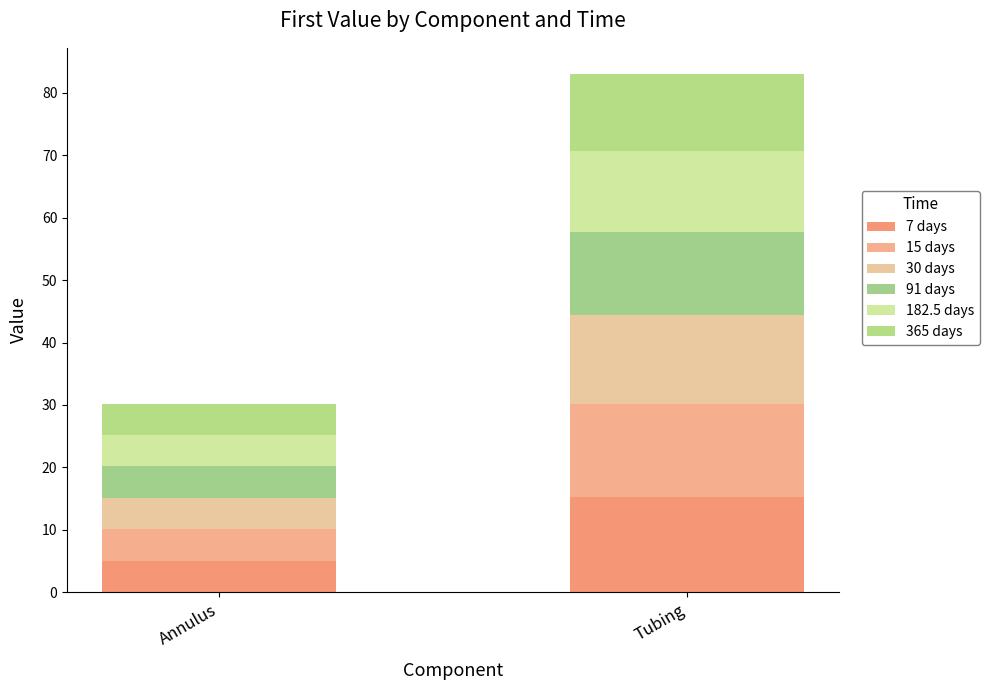

How many data points does each series have?

2